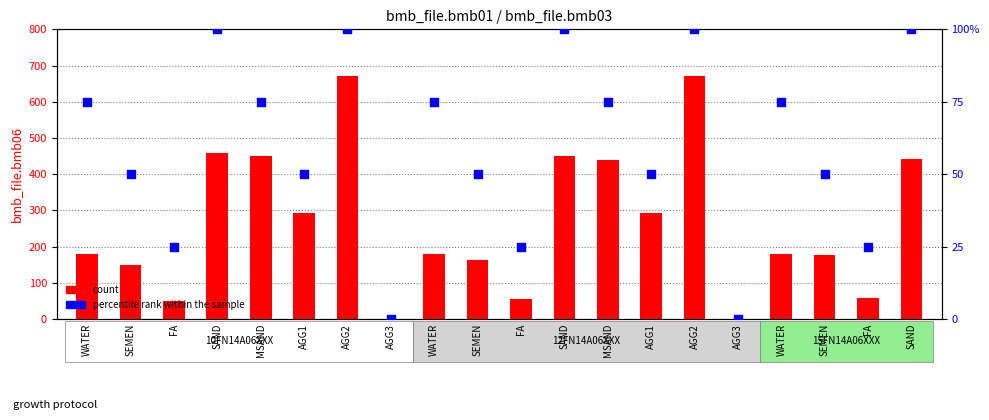

Which series reaches the maximum Y coordinate?

count